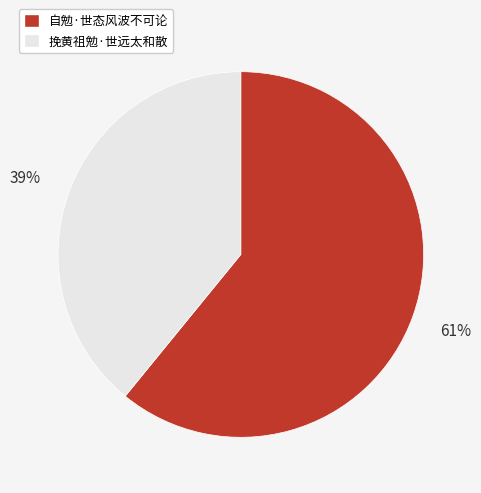

Rank the categories by value from lowest to highest.

挽黄祖勉·世远太和散, 自勉·世态风波不可论